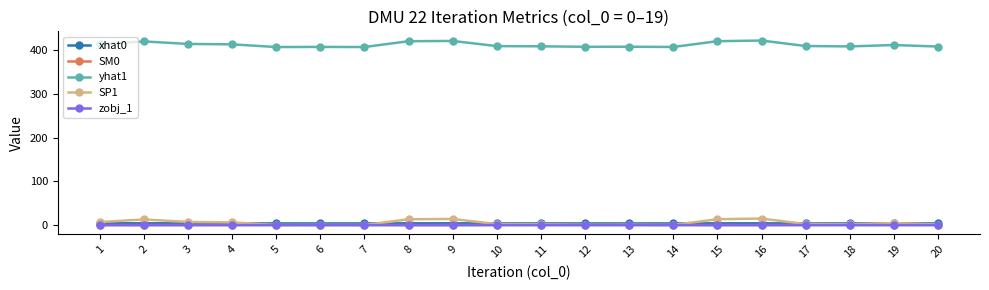

True or false: SP1 has more than 2 interior local peaks.

True